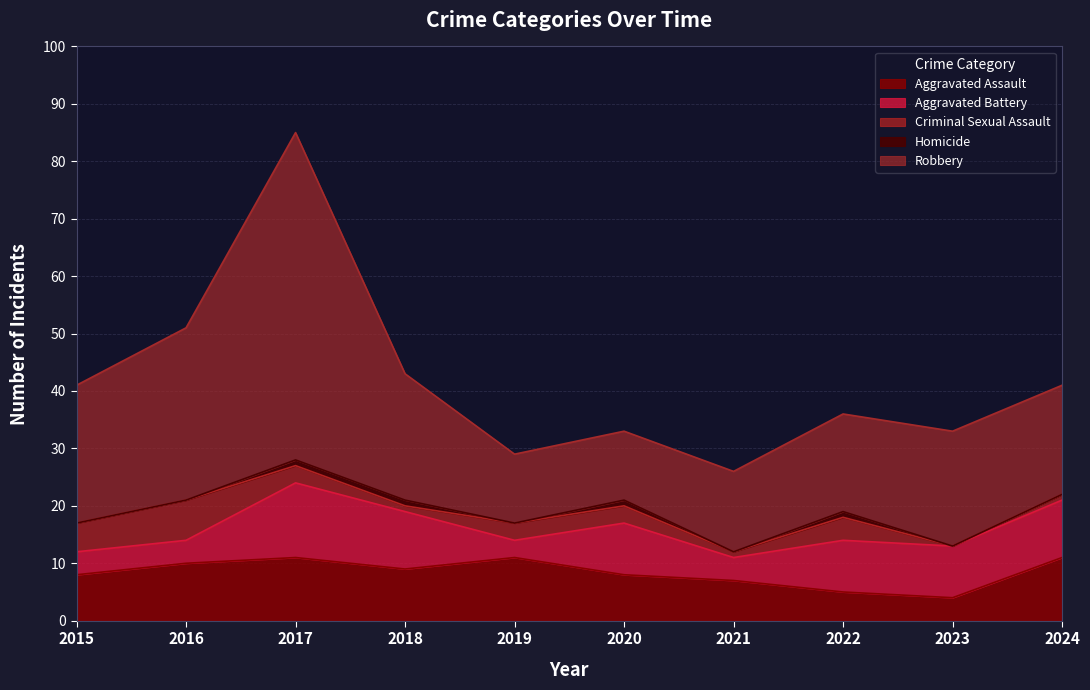

Read the Aggravated Assault value at 2023.

4